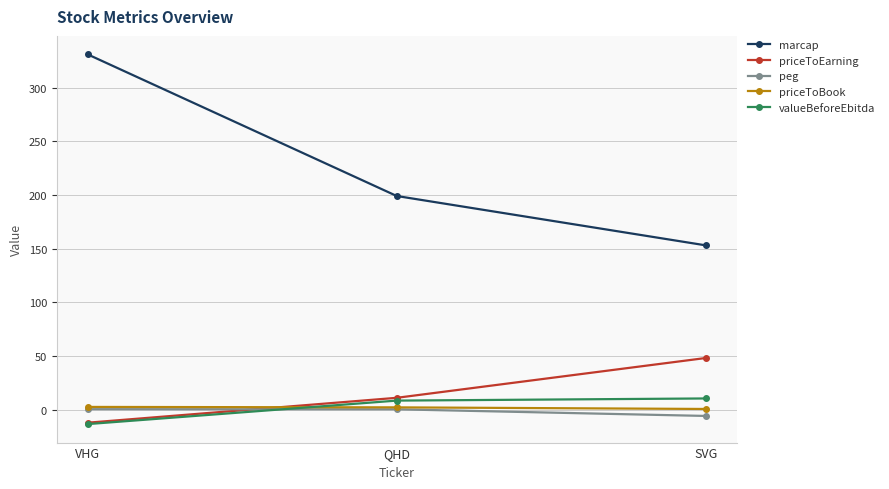

What is the difference between the maximum and minimum values in the valueBeforeEbitda series?

23.9